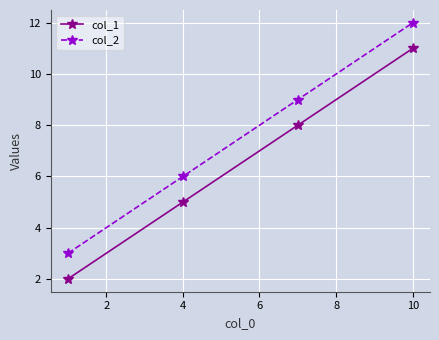

What is the greatest value displayed?

12